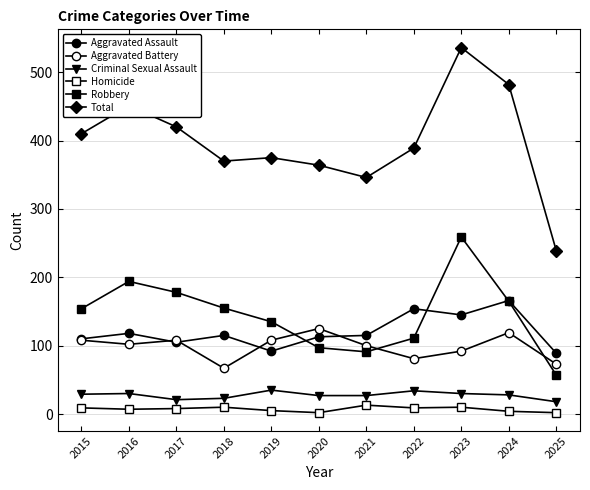

Reading left to right, list all the values displayed in this chart.

Aggravated Assault: 110	118	105	115	92	113	115	154	145	166	89
Aggravated Battery: 108	102	108	67	108	125	100	81	92	119	73
Criminal Sexual Assault: 29	30	21	23	35	27	27	34	30	28	18
Homicide: 9	7	8	10	5	2	13	9	10	4	2
Robbery: 154	194	178	155	135	97	91	111	259	165	57
Total: 410	451	420	370	375	364	346	389	536	482	239